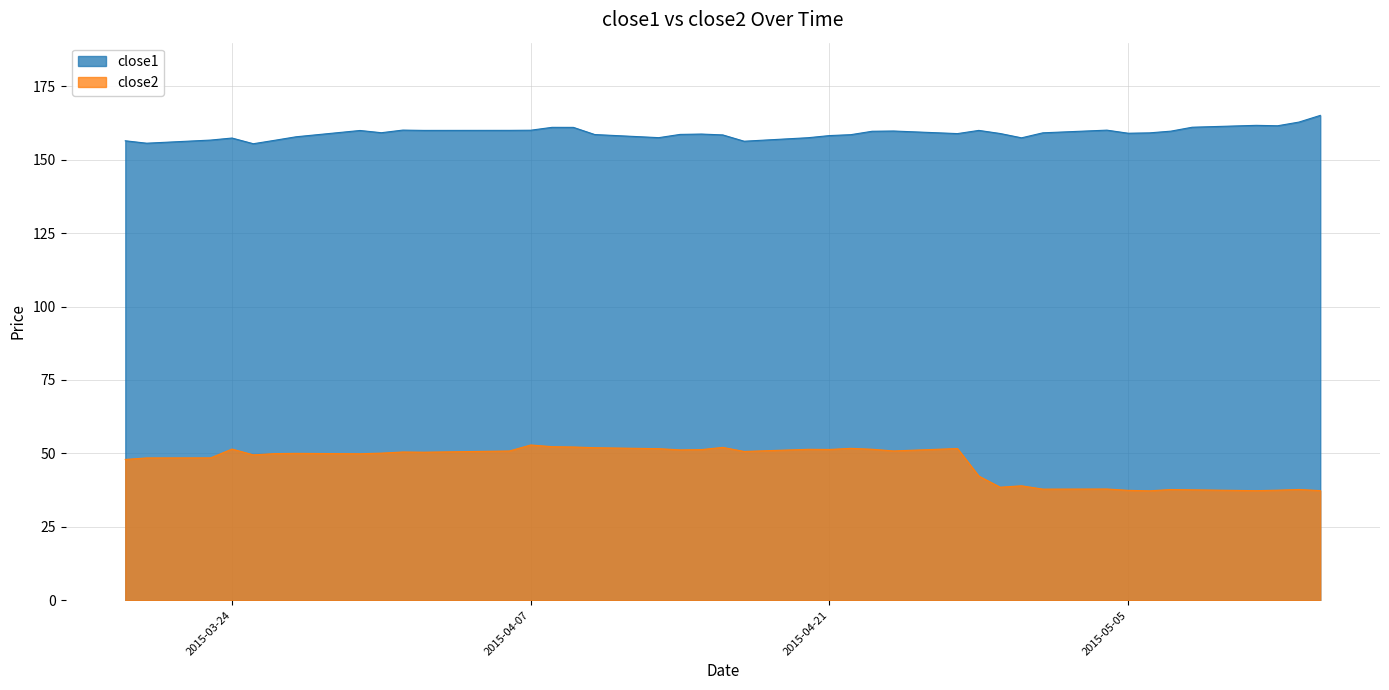

True or false: close2 has a value of 30.3 at 2015-04-21.

False